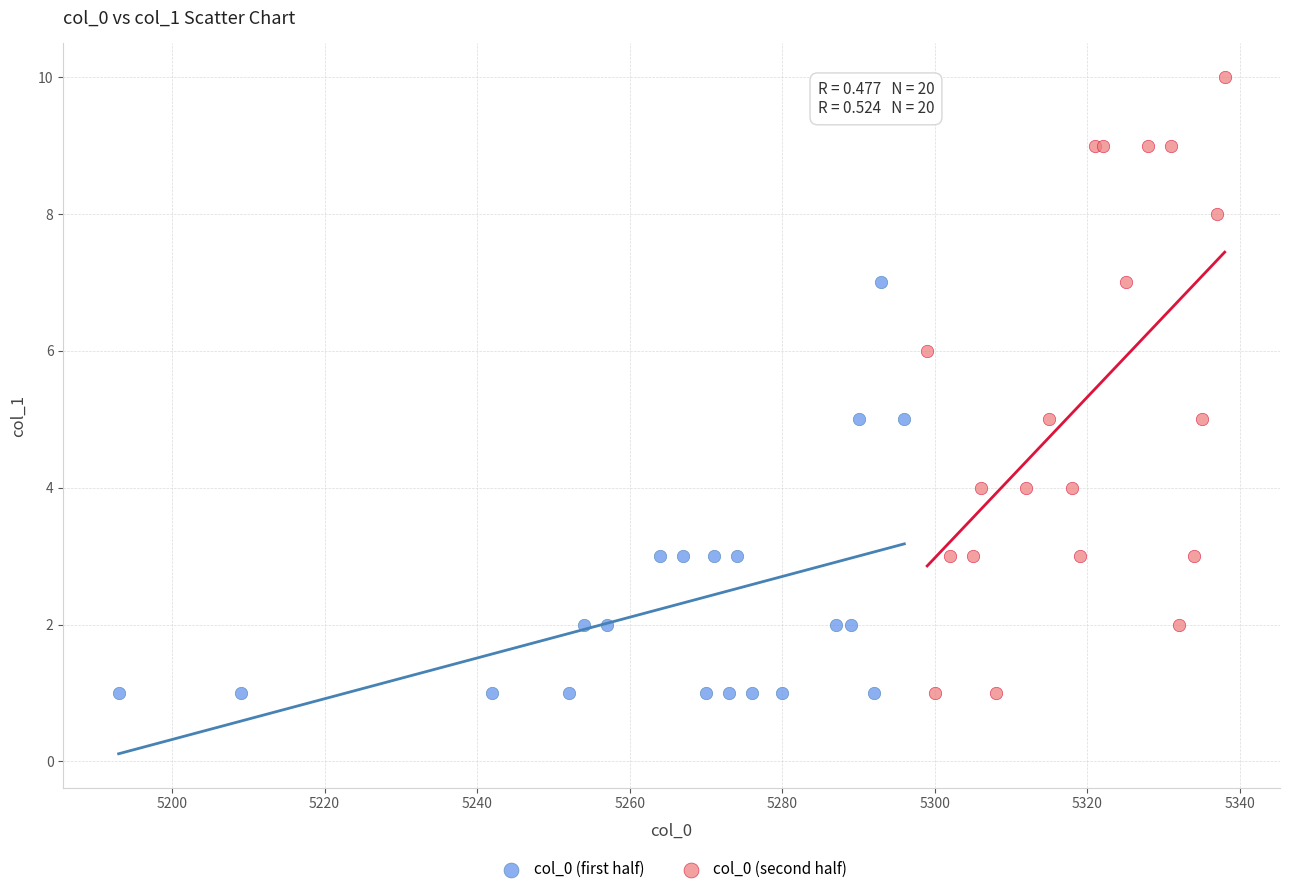

Which series has the largest Y range (max minus min)?

col_0 (second half)